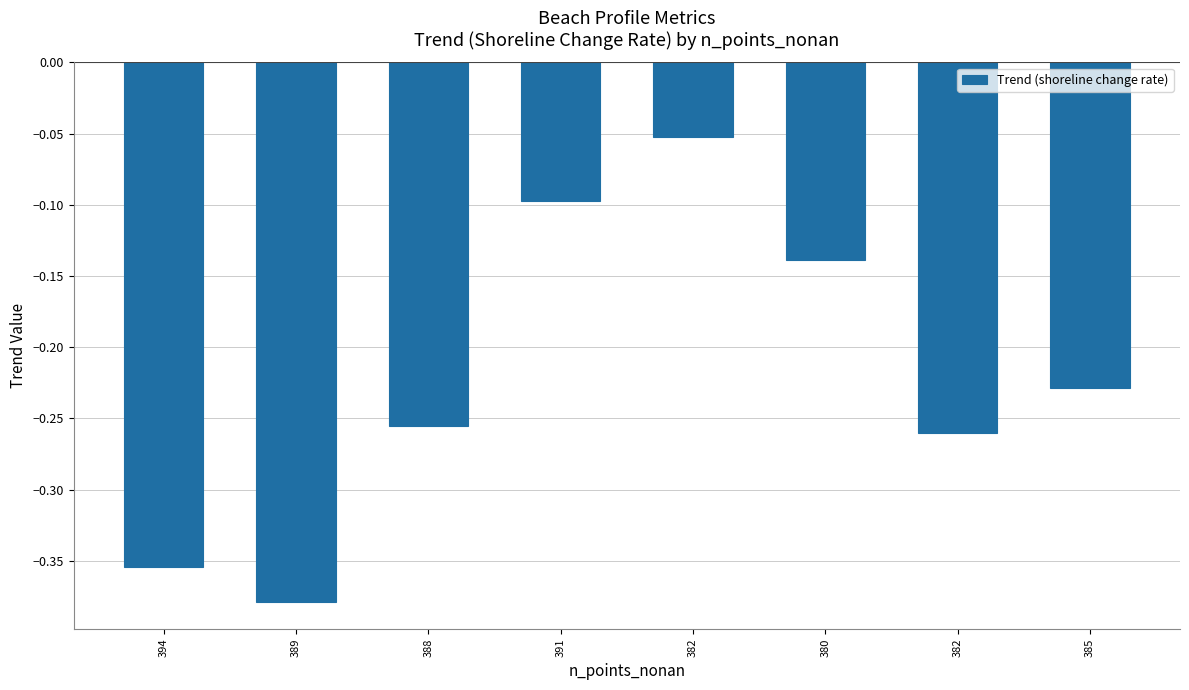

Is it true that the value at 389 is -0.6?

False